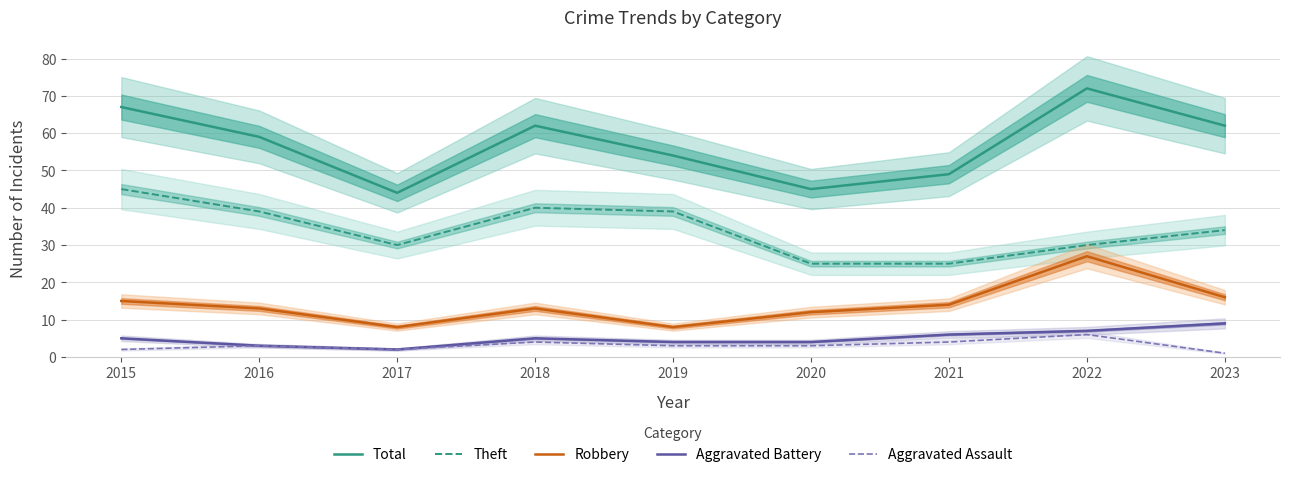

Which has a higher value, 2015 or 2021?

2015